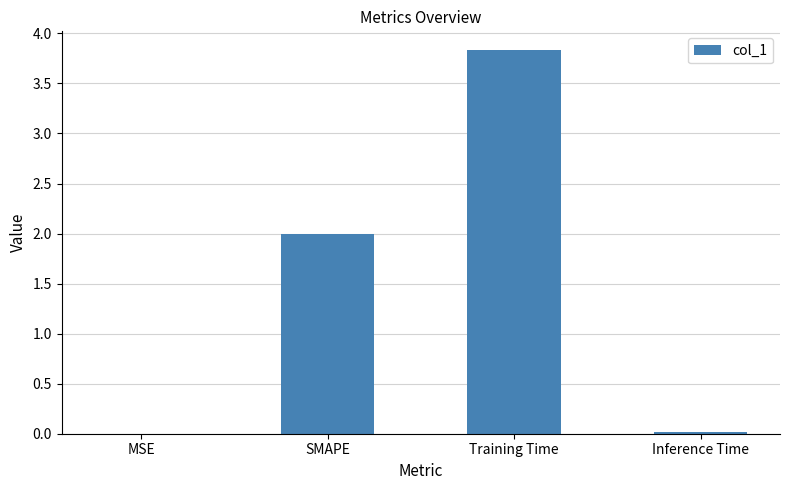

What is the approximate value at Training Time?

3.8